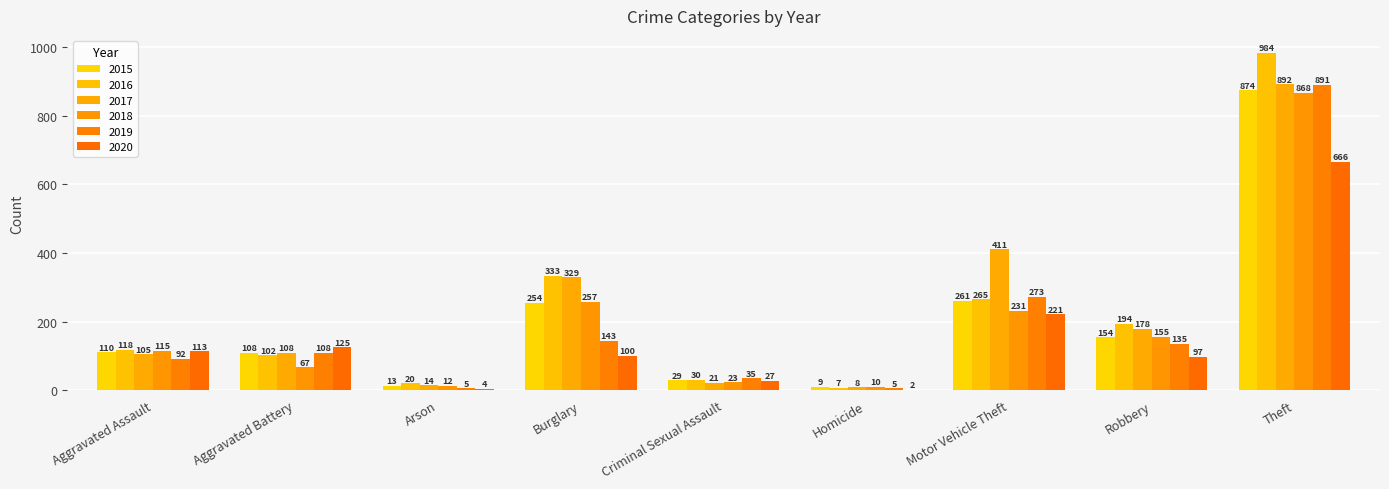

What are all the series names shown in the legend?

2015, 2016, 2017, 2018, 2019, 2020